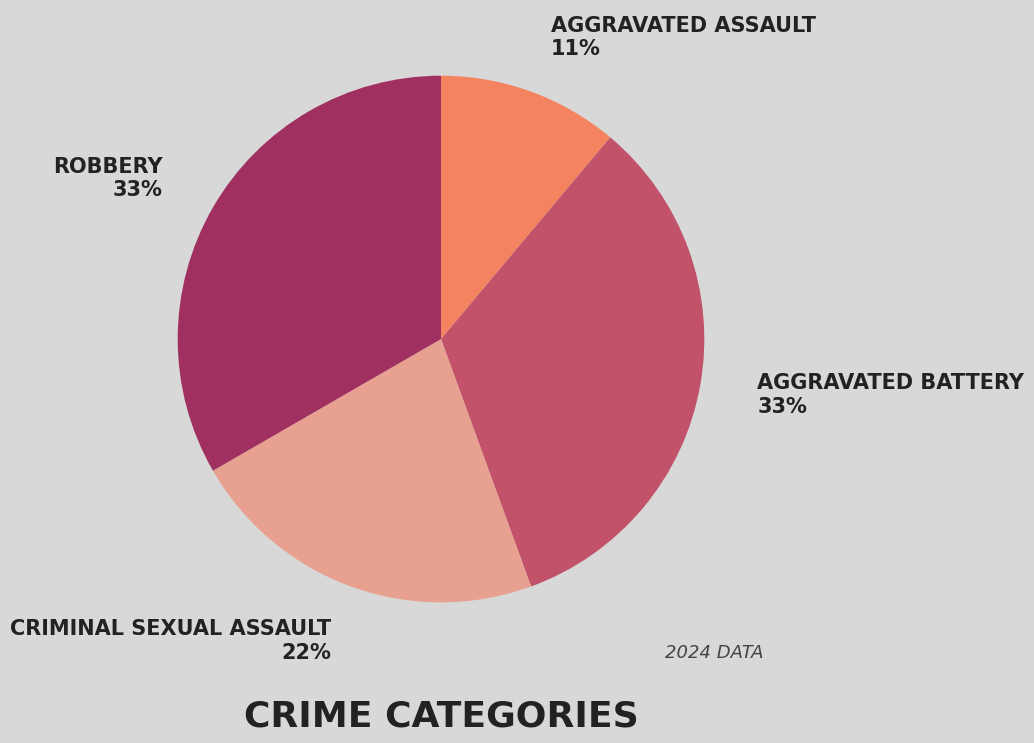

Count the number of slices in the pie.

4